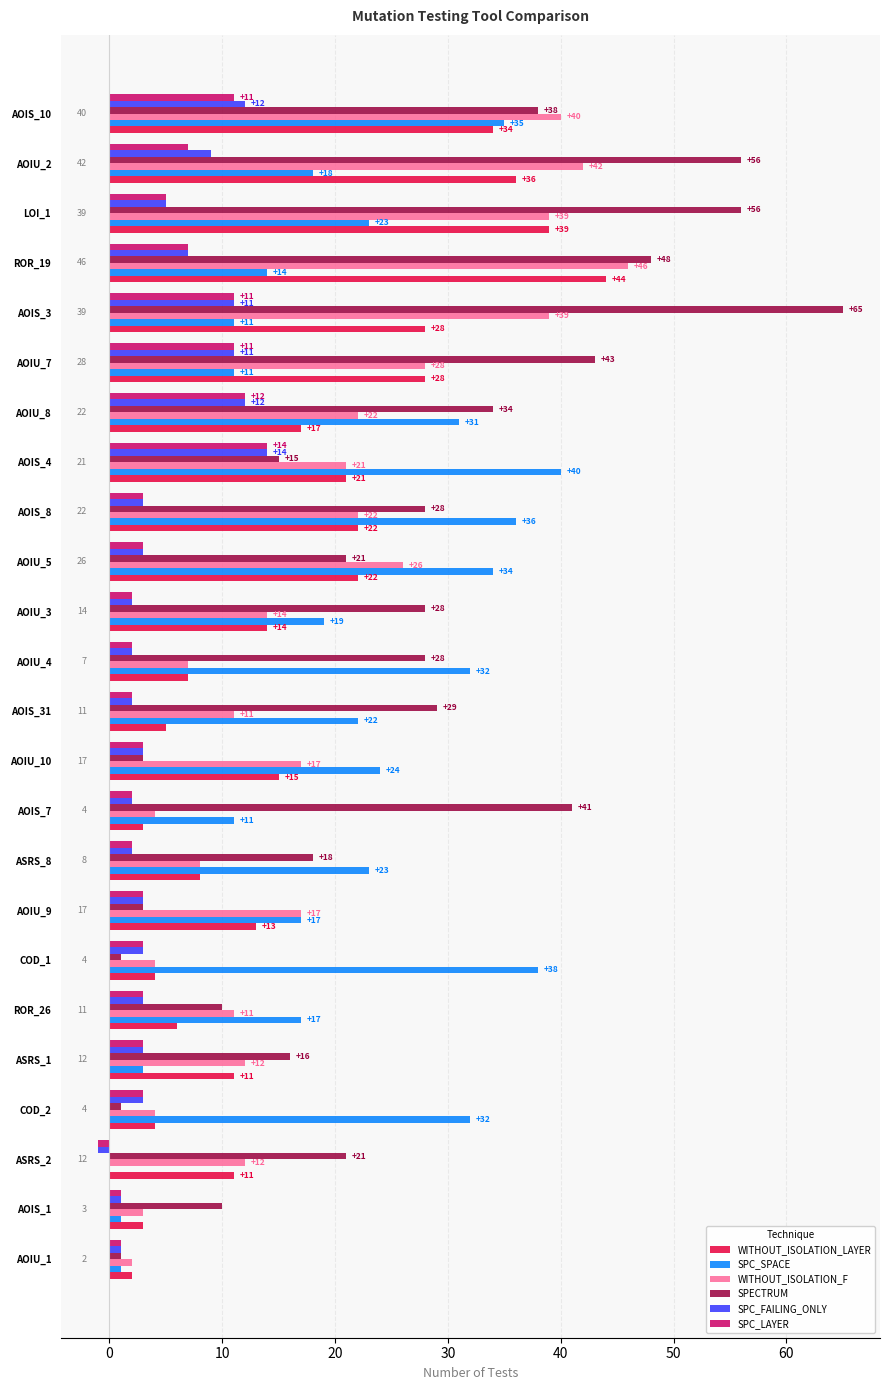

Which series changed the most between AOIS_8 and AOIU_7?

SPC_SPACE